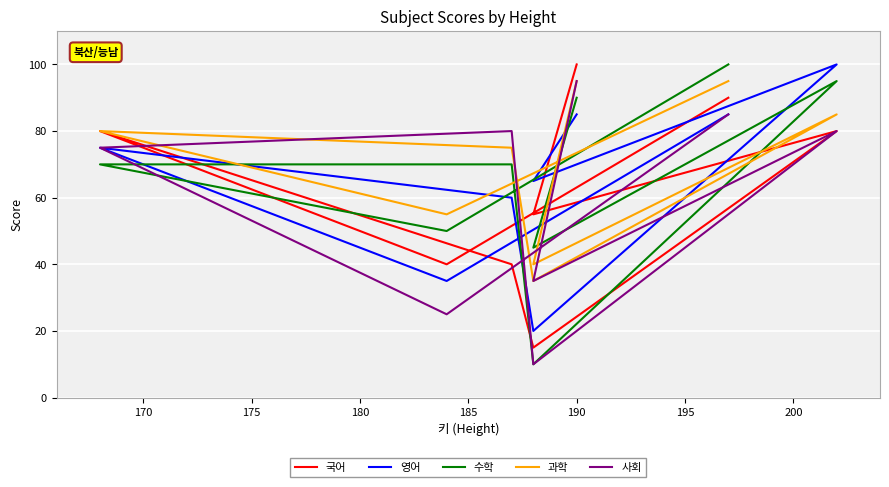

Is it true that 과학 equals 72 at 170?

False